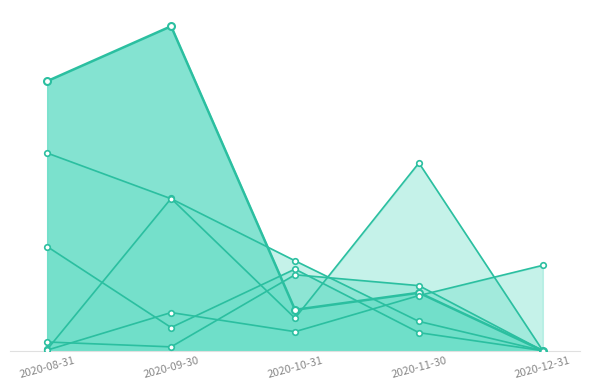

True or false: beta_Market has a value of 0.5 at 2020-11-30.

True